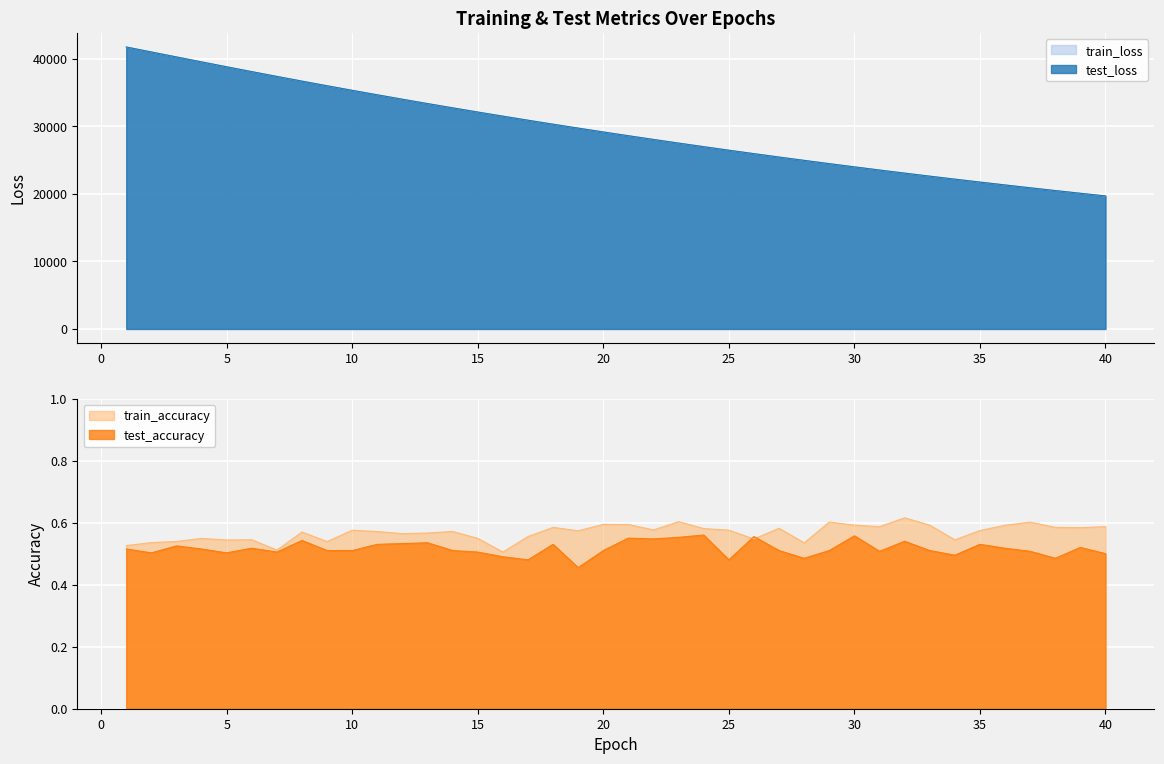

Which series has the largest range (max minus min)?

train_loss